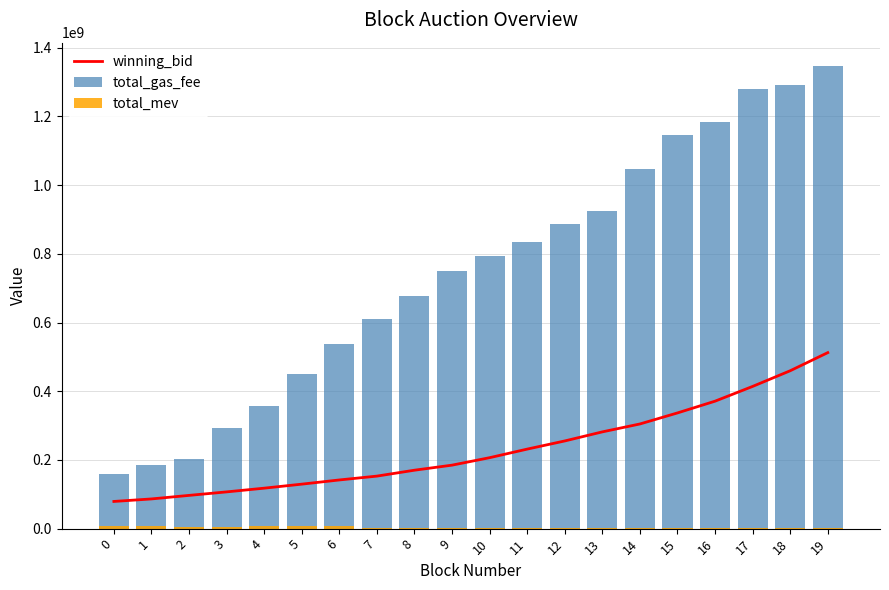

Between 6 and 10, which series saw the biggest shift?

total_gas_fee